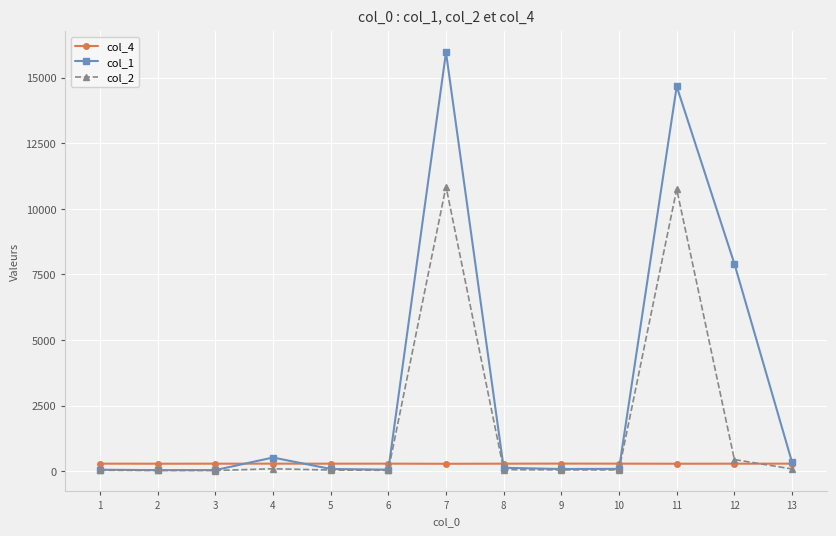

How many data points in col_2 are less than 48?

5